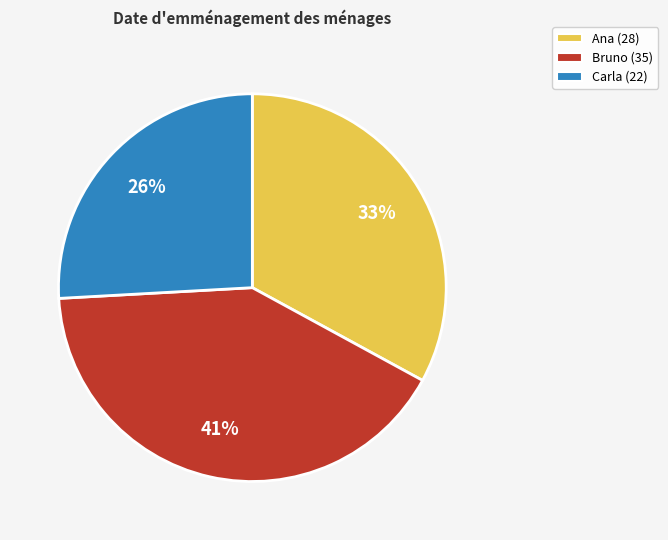

The Carla slice represents 26% of the pie. True or false?

True